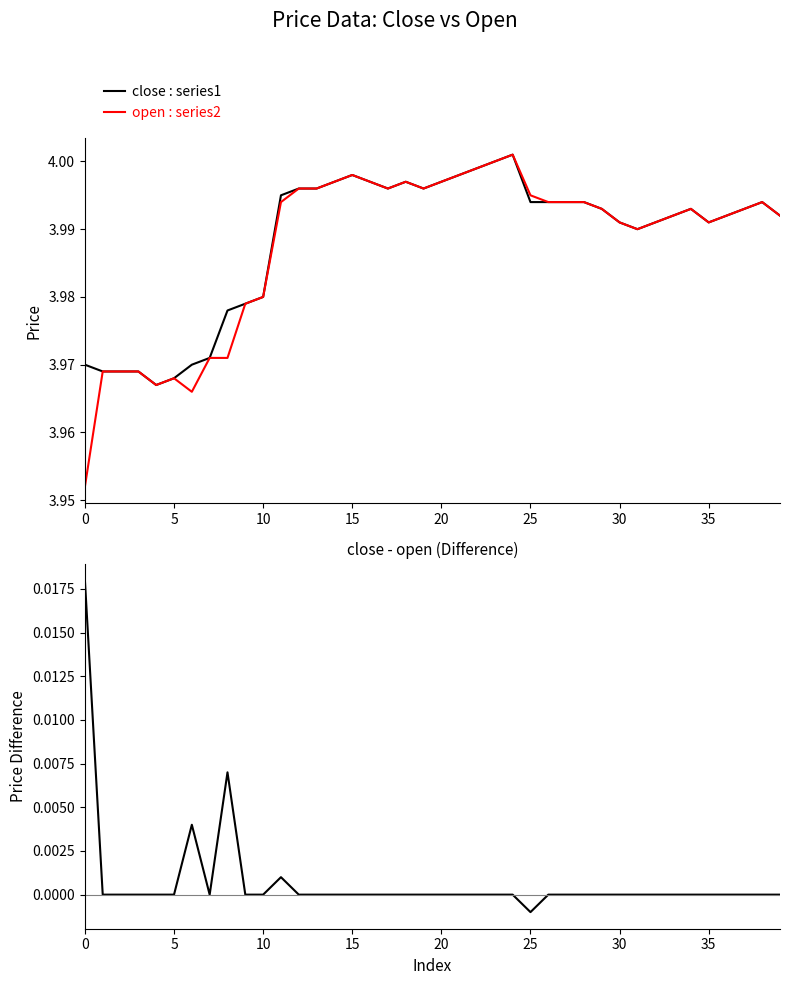

What is the greatest value displayed?

4.0